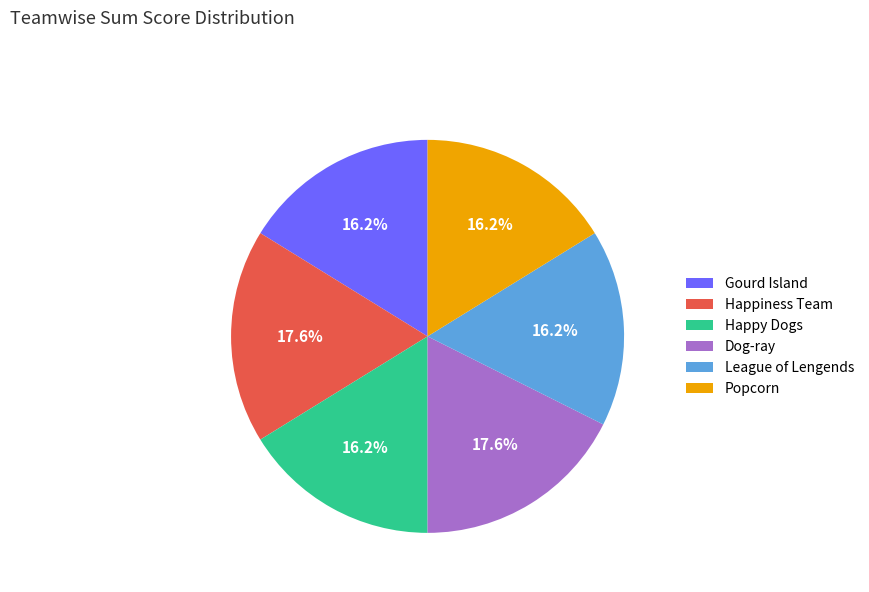

To the nearest percent, what is the difference between the largest and smallest slice percentages?

1%